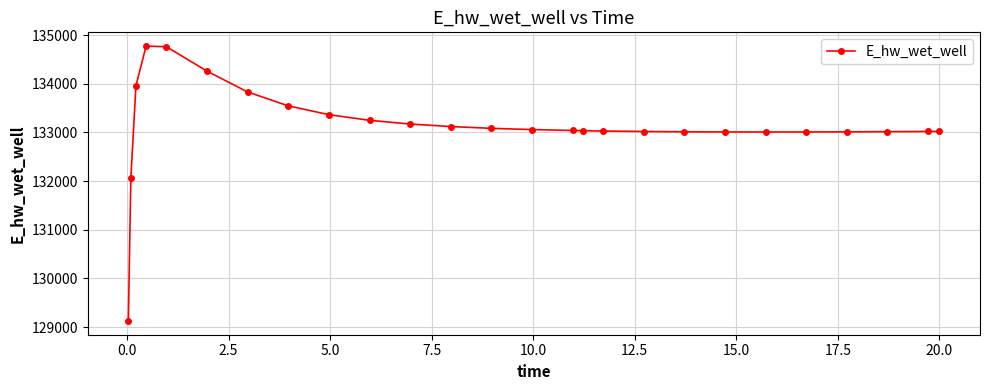

What is the minimum value shown in the chart?

129124.4